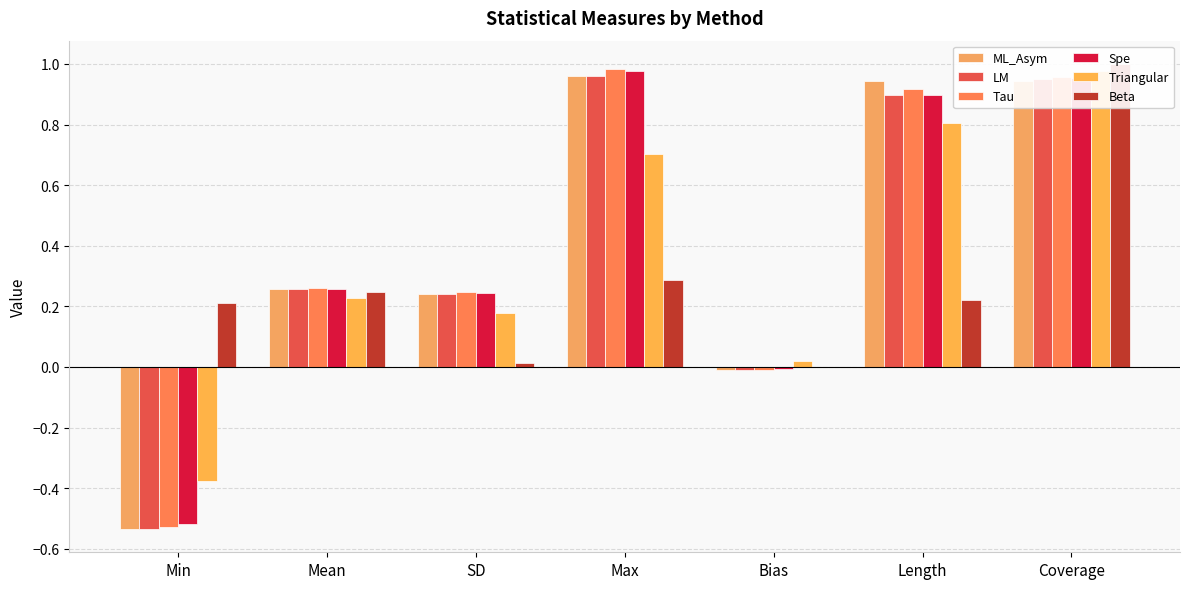

Is it true that ML_Asym equals 0.2 at SD?

True